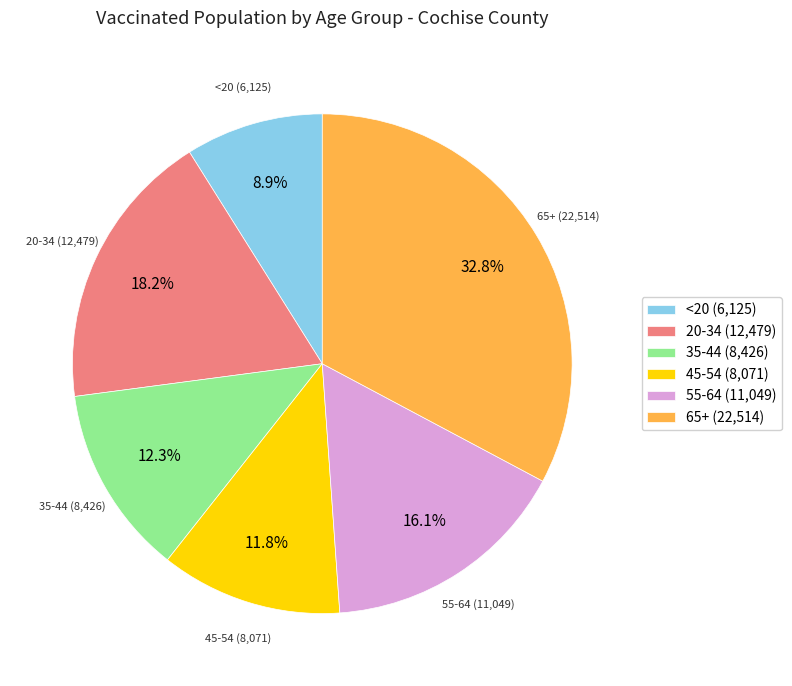

Which has a higher value, 20-34 or 65+?

65+